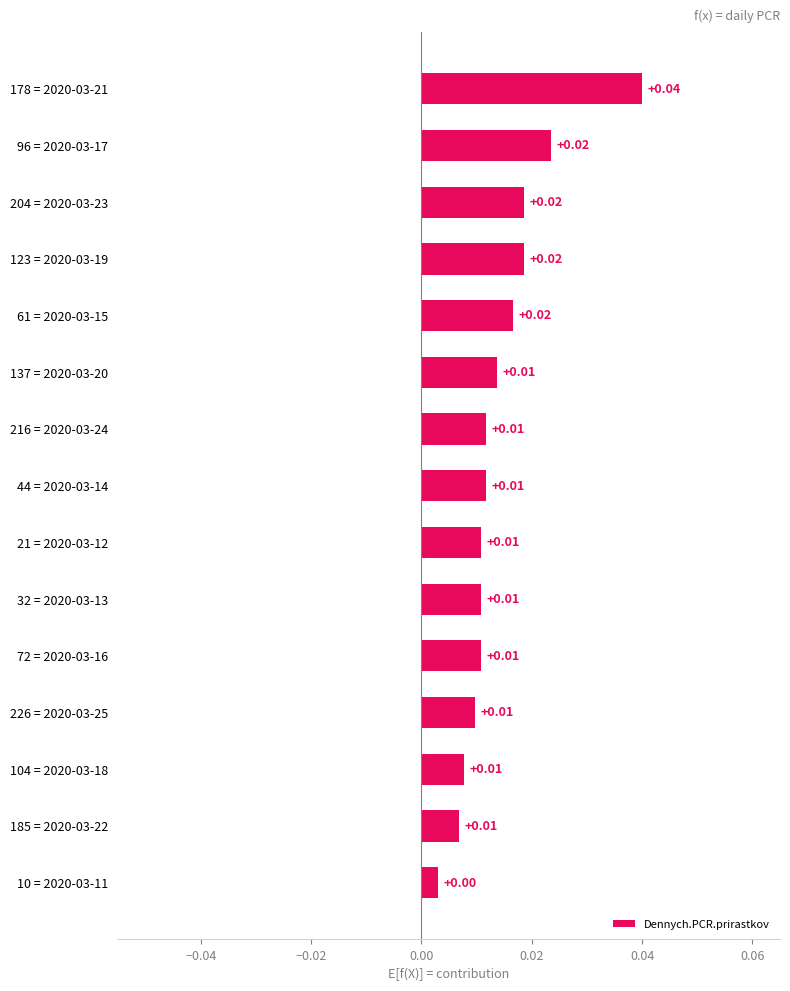

Are the bars horizontal?

Yes